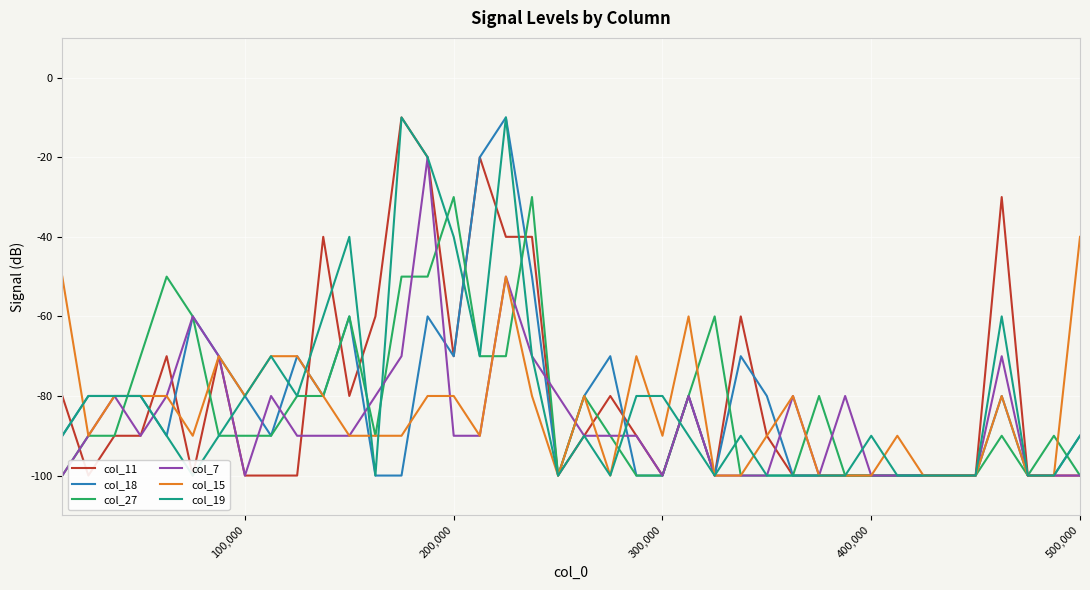

What is the minimum value shown in the chart?

-100.0